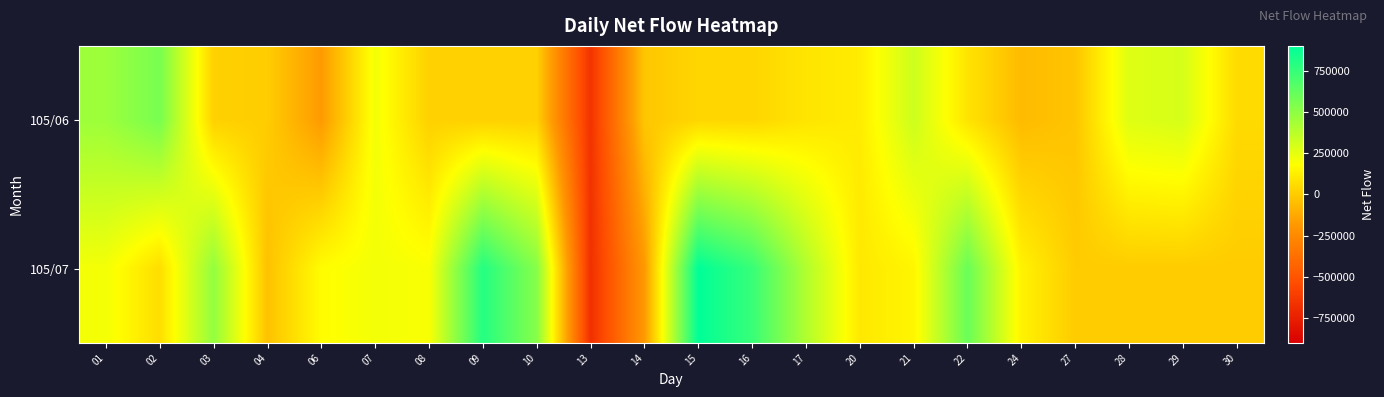

List the series in order of their overall mean, lowest first.

105/06, 105/07